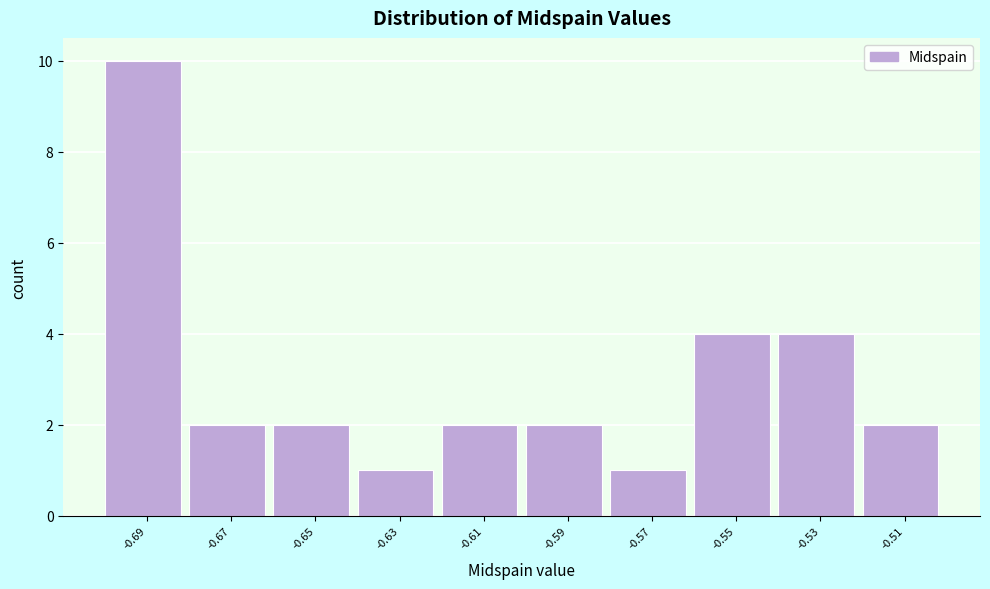

Reading right to left, what are all the values shown in this chart?

2	4	4	1	2	2	1	2	2	10